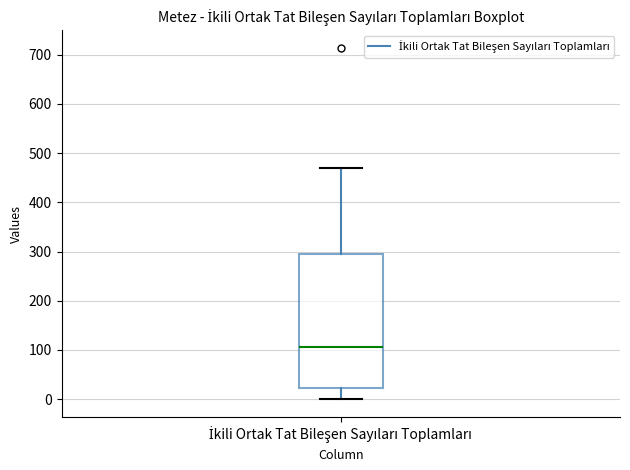

Where does the median line of the box for İkili Ortak Tat Bileşen Sayıları Toplamları sit on the y-axis? The values are not printed on the chart, so give them approximately, as read against the axis.

110